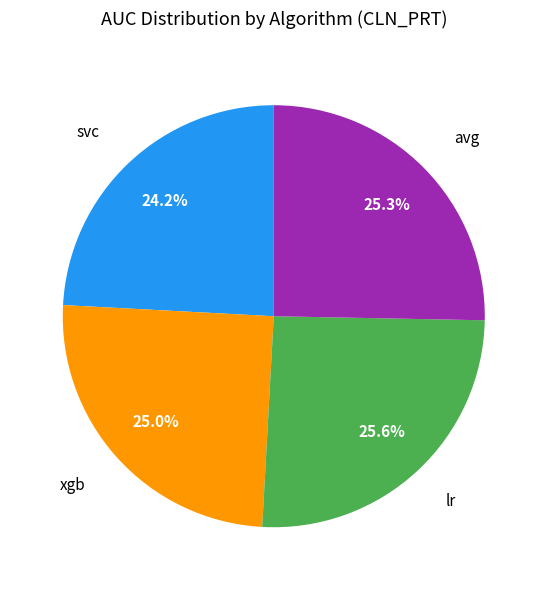

Is there any slice that represents more than half of the pie?

No